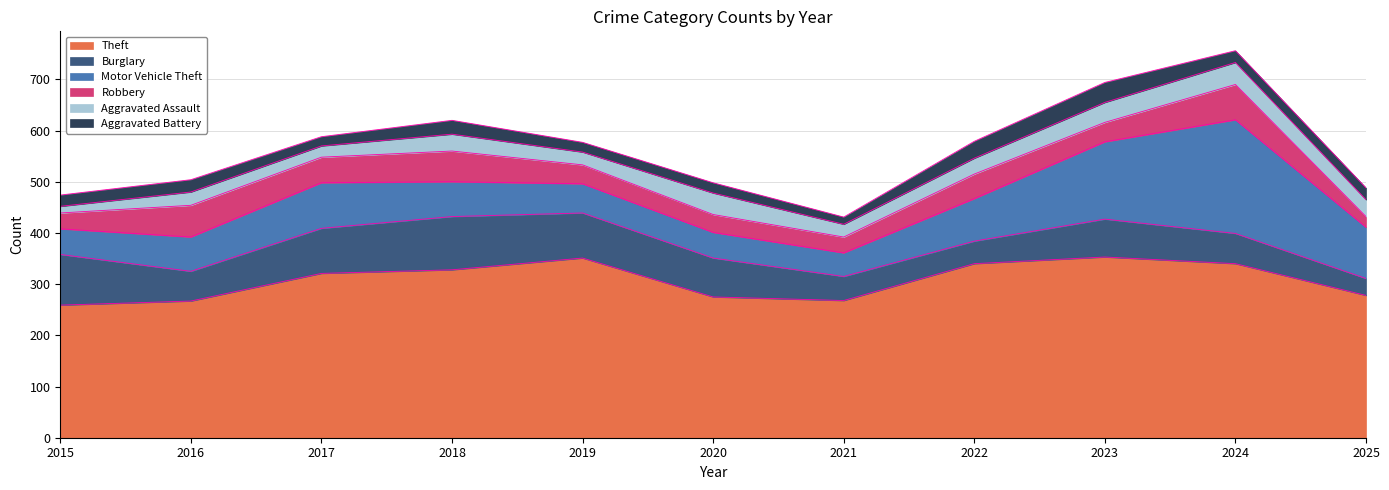

Is it true that Theft equals 259 at 2015?

True